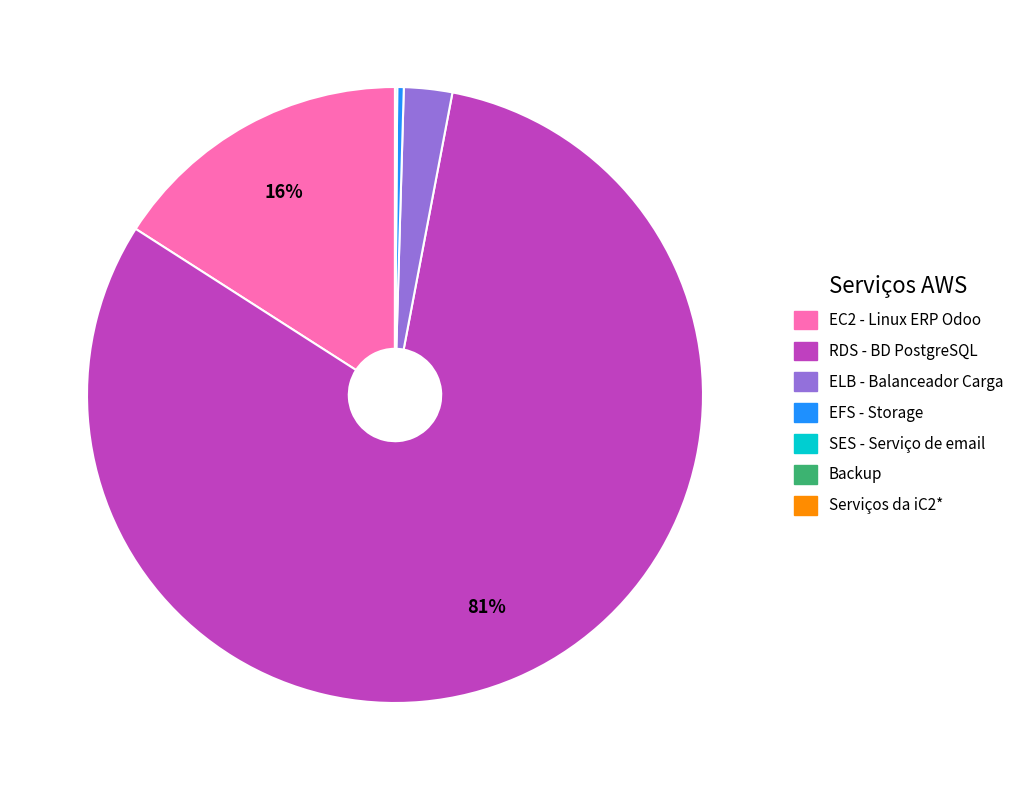

What is the largest slice in the pie chart?

RDS - BD PostgreSQL